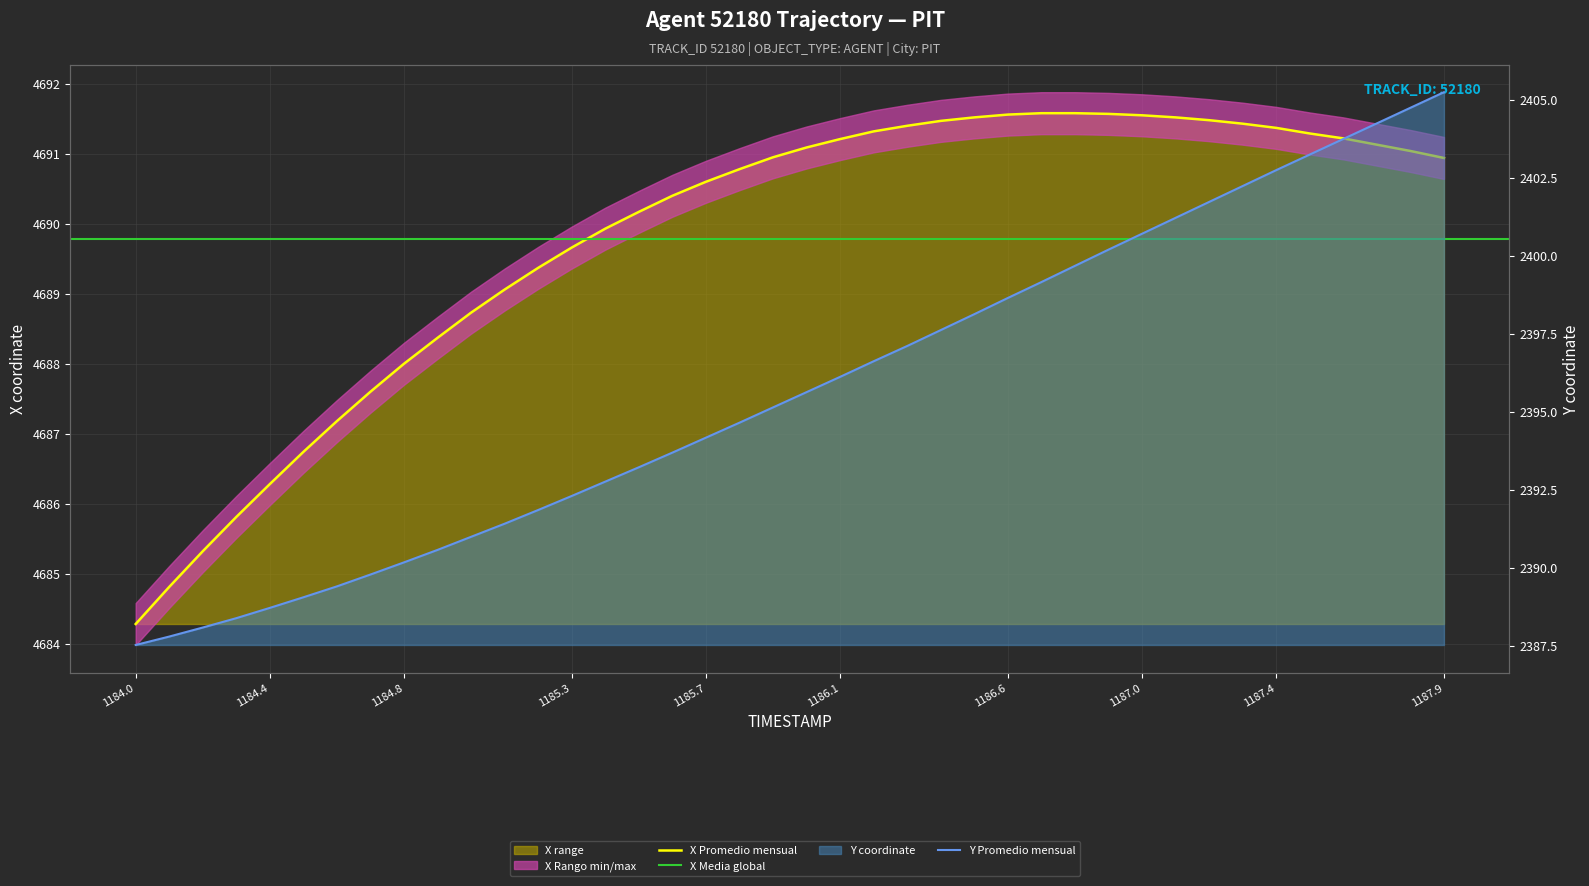

Is it true that Y equals 1666.3 at 1185.8?

False